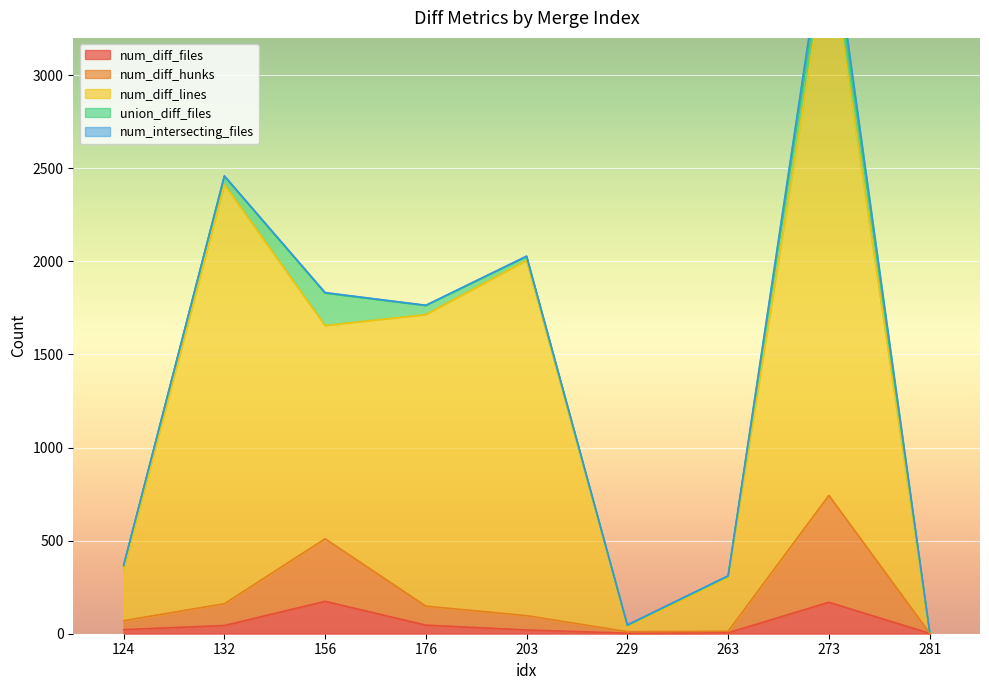

What is the highest value of the num_diff_files series?

174